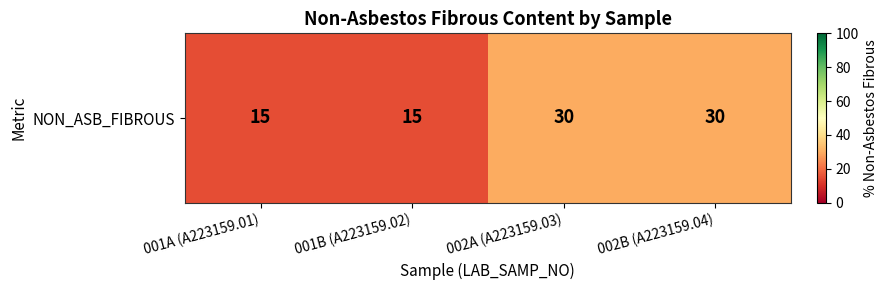

Which label corresponds to the largest value in the chart?

002A (A223159.03)